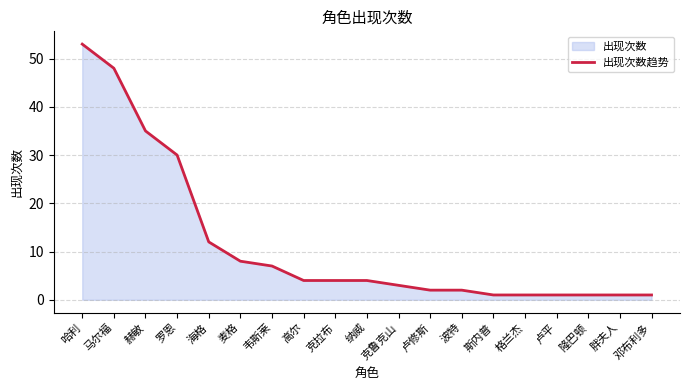

What is the maximum value shown in the chart?

53